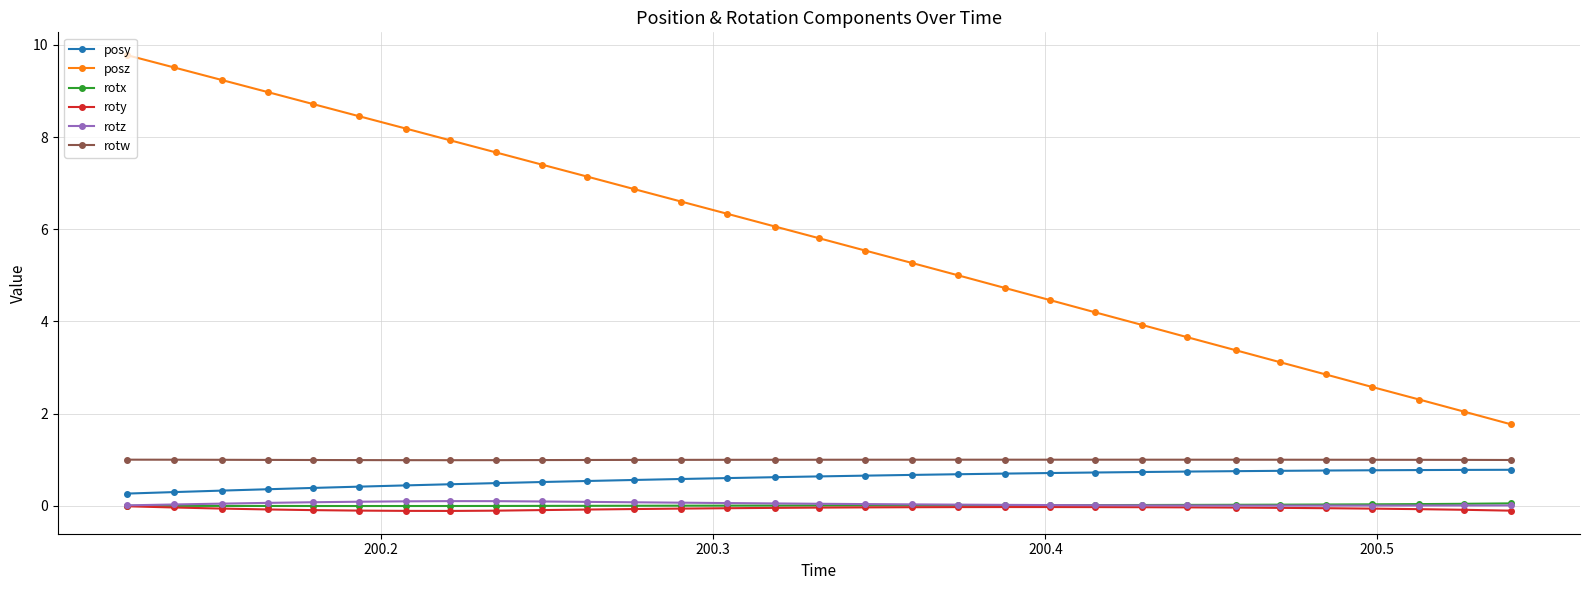

Which series has the largest range (max minus min)?

posz